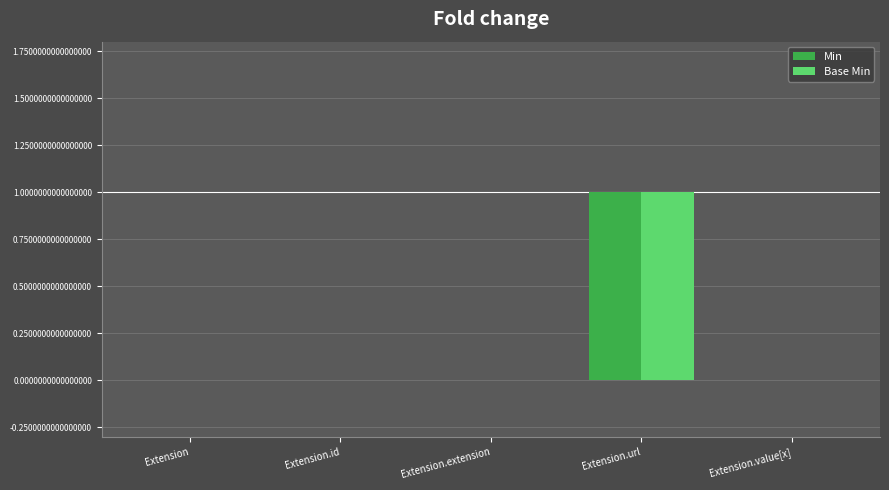

The value of Min at Extension.id is 0. True or false?

True